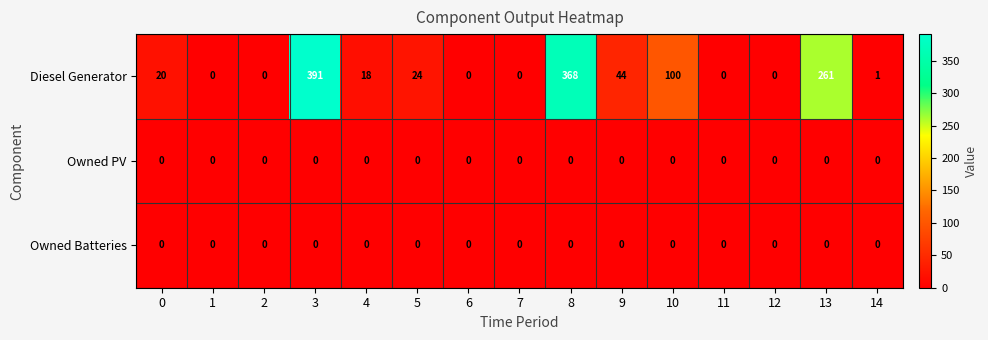

The value of Owned PV at 13 is 0. True or false?

True